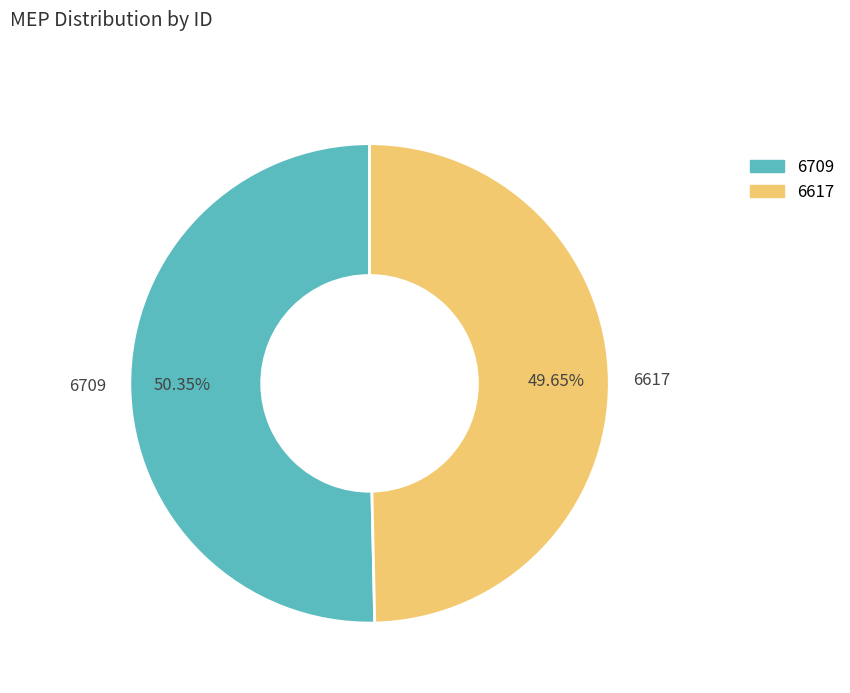

To the nearest percent, what portion does 6709 represent?

50%